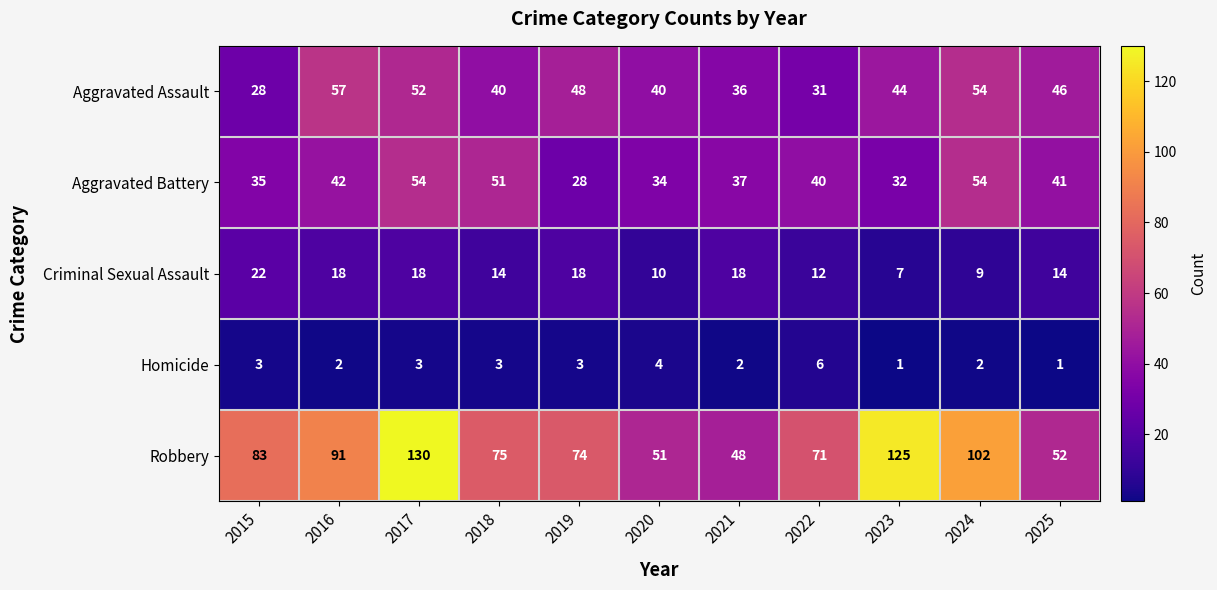

How many distinct data groups are displayed?

5